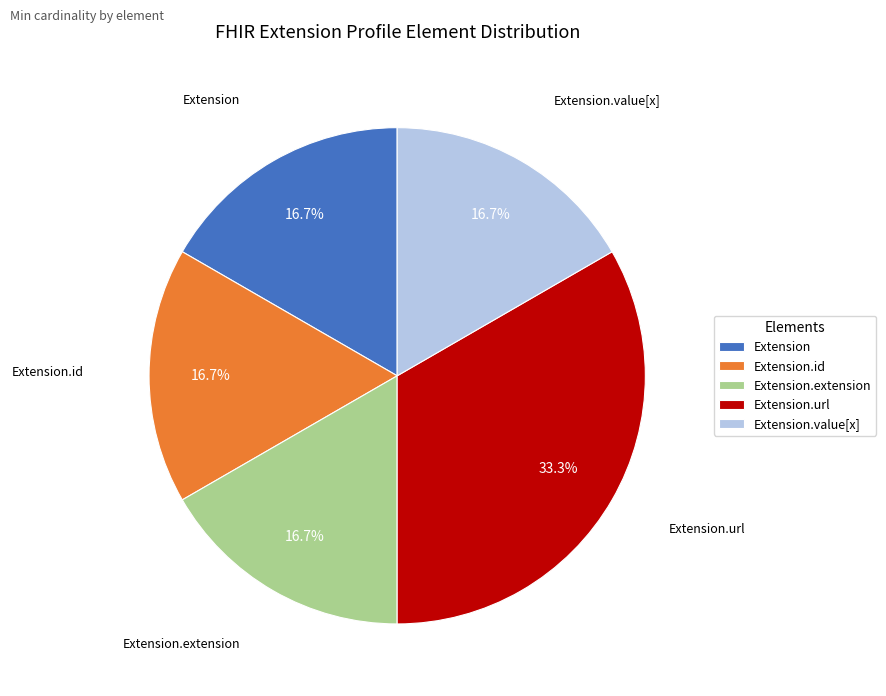

What is the total percentage of Extension.value[x] and Extension.url?

50.0%